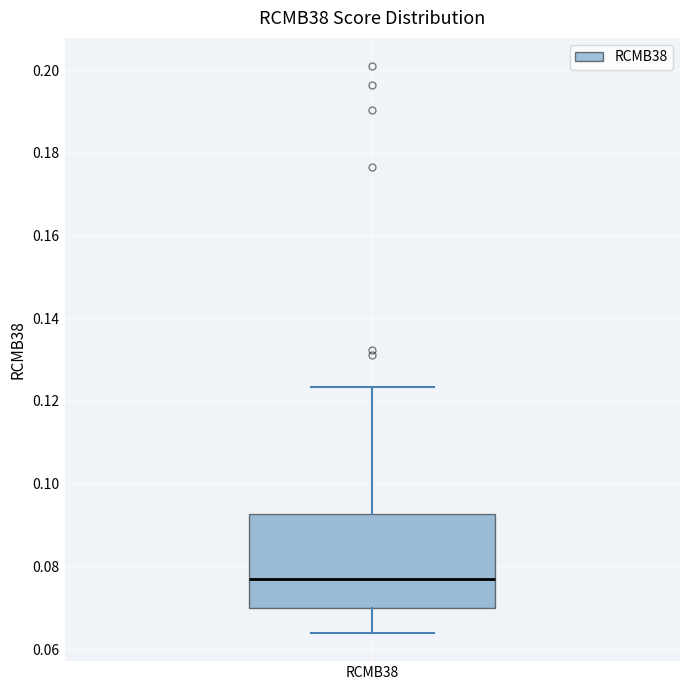

Read this box plot against the y-axis: the position of the median line, the range covered by the box, and the ends of both whiskers. The values are not printed on the chart, so give them approximately, as read against the axis.

median 0.076, box 0.070 to 0.092, whiskers 0.064 to 0.124